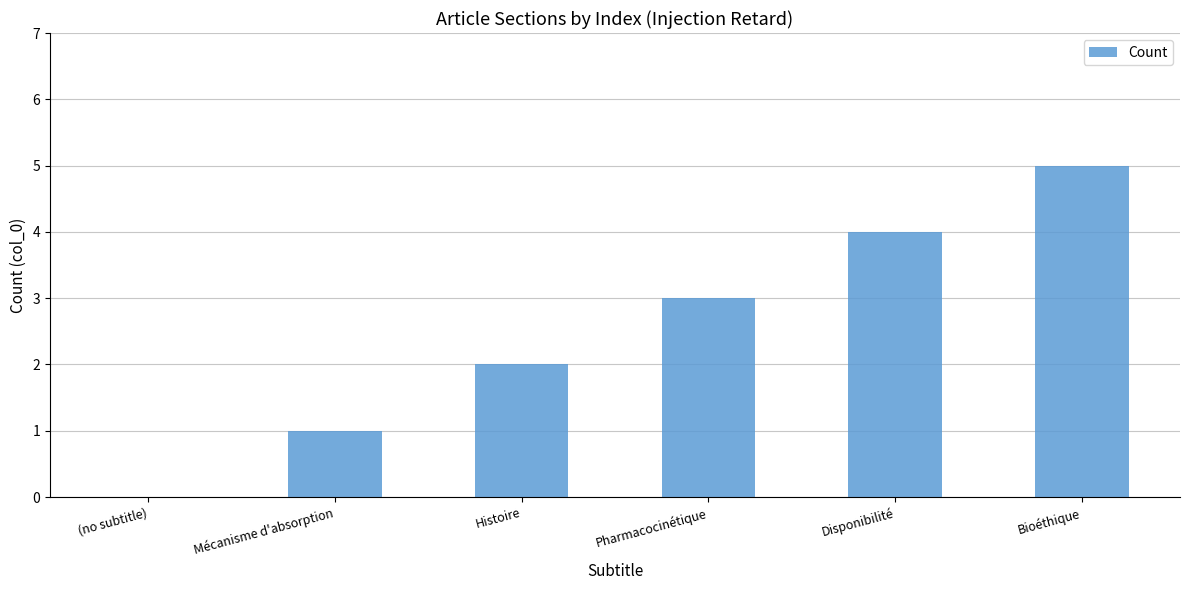

Is it true that the value at Bioéthique is 2?

False